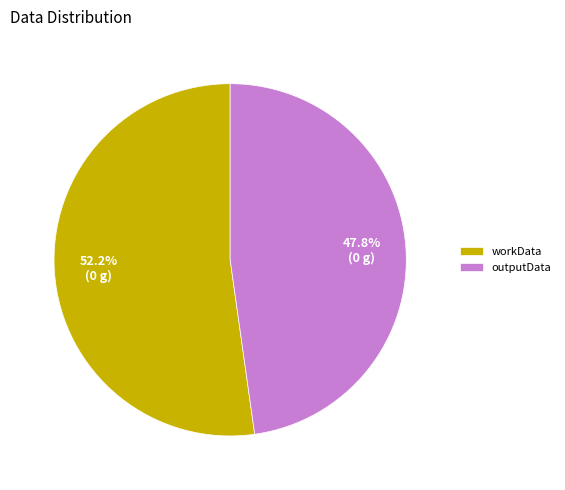

Rank the categories by value from highest to lowest.

workData, outputData